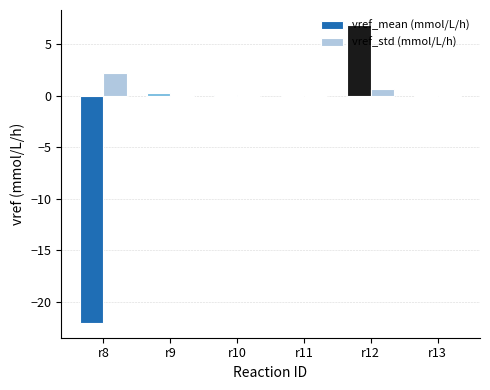

Which series has the largest total across all categories?

vref_std (mmol/L/h)